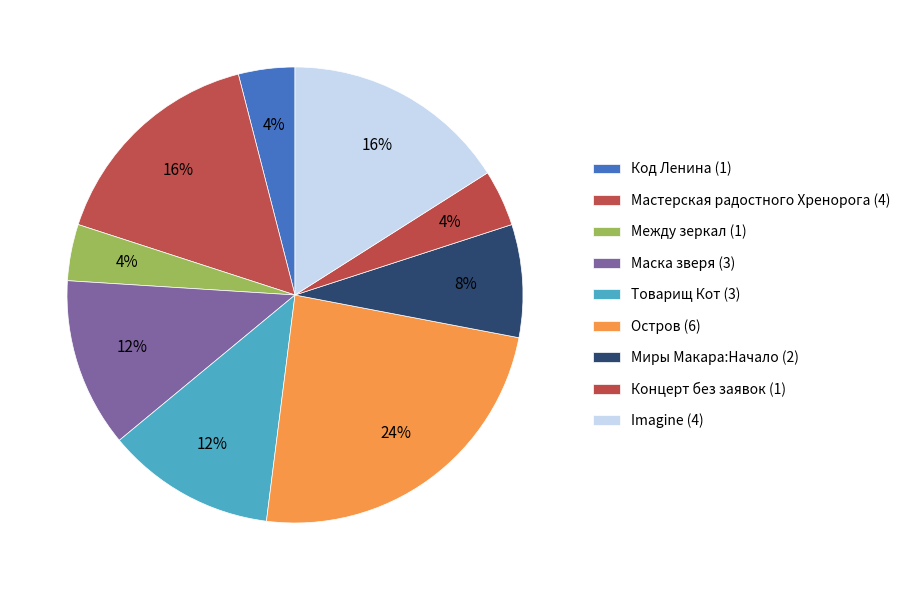

What percentage do Imagine and Код Ленина together represent?

20.0%